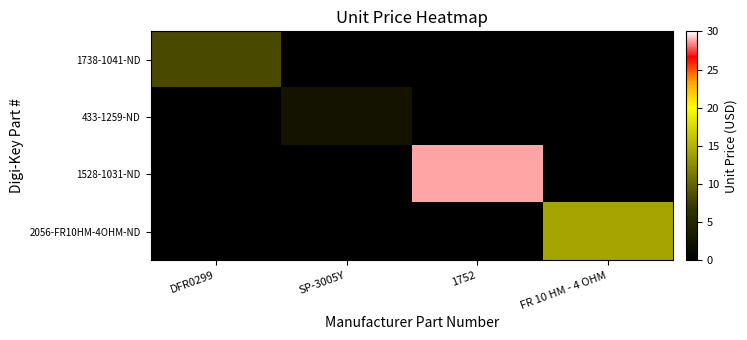

Which series changed the most between DFR0299 and FR 10 HM - 4 OHM?

2056-FR10HM-4OHM-ND